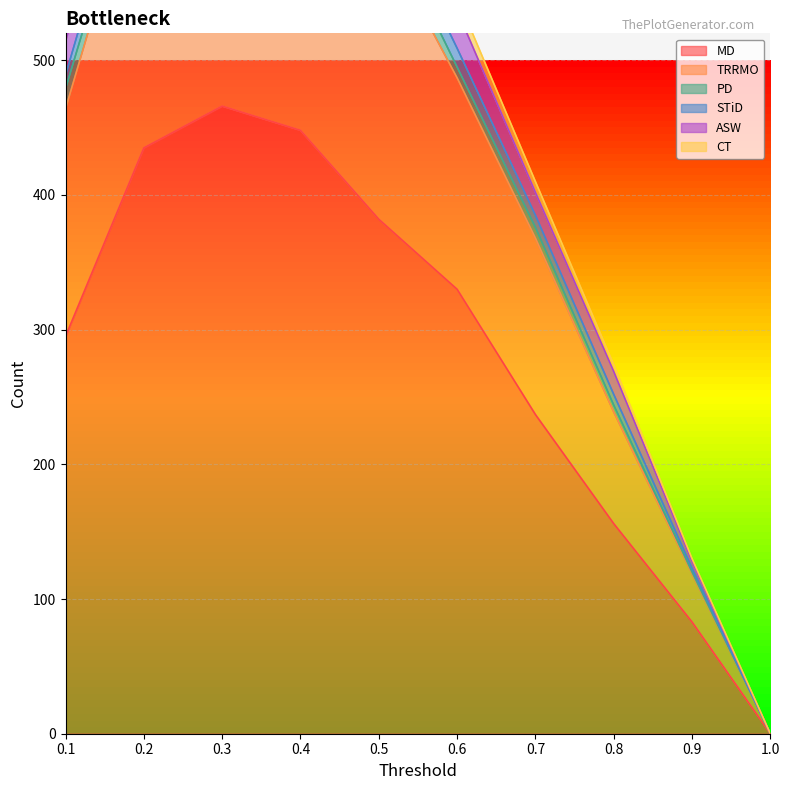

The value of MD at 0.5 is 505. True or false?

False